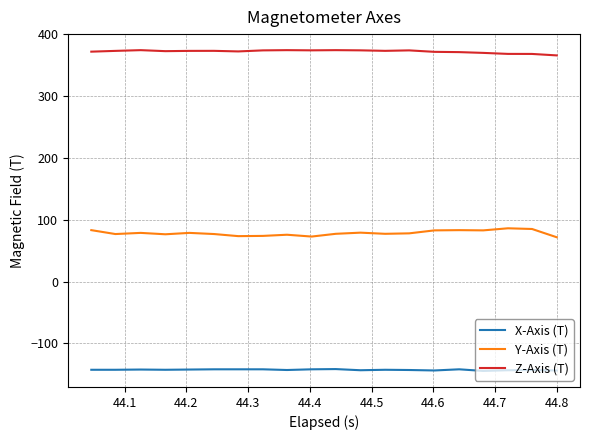

True or false: Z-Axis (T) has more than 0 points higher than both neighbors.

True